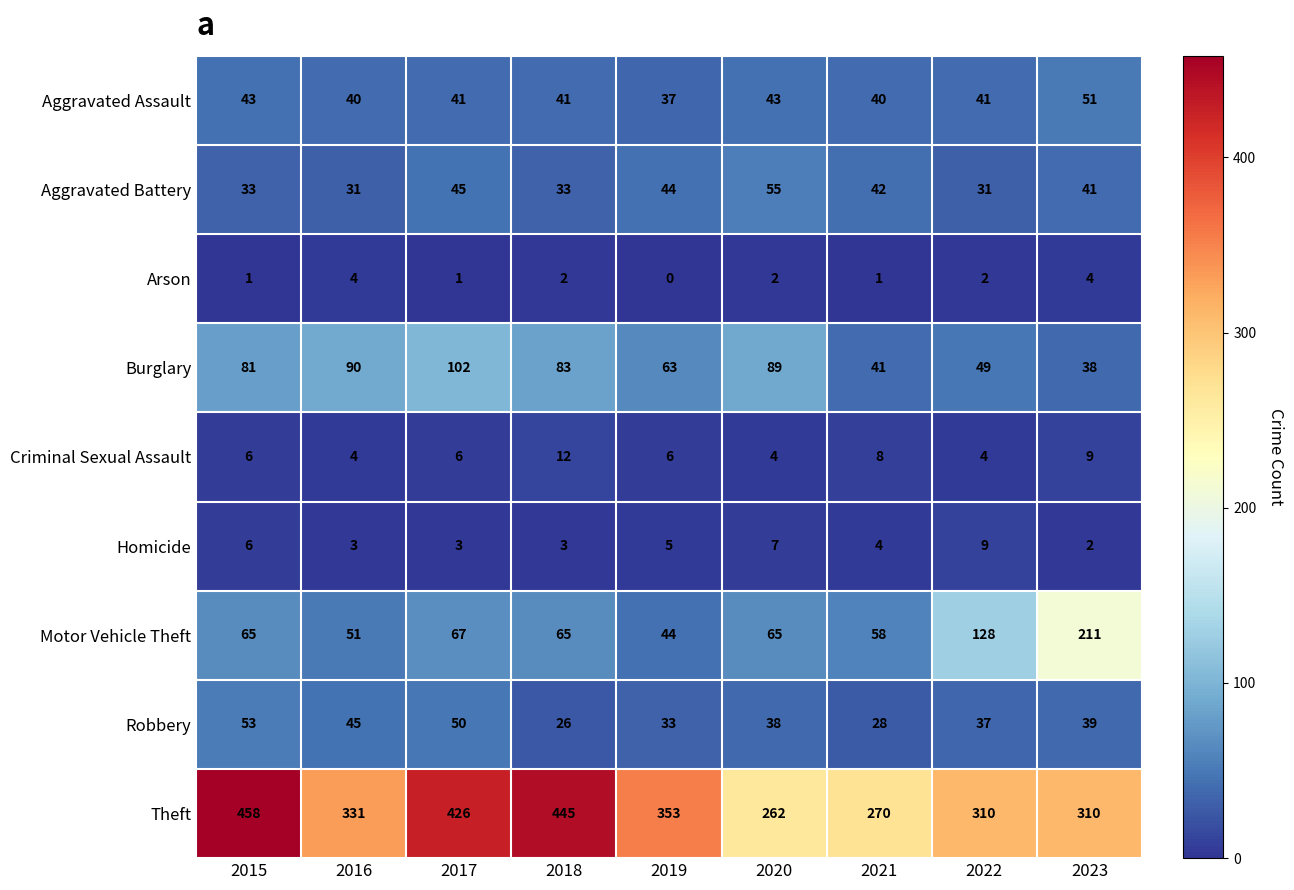

What is the total value across all series at 2016?

599